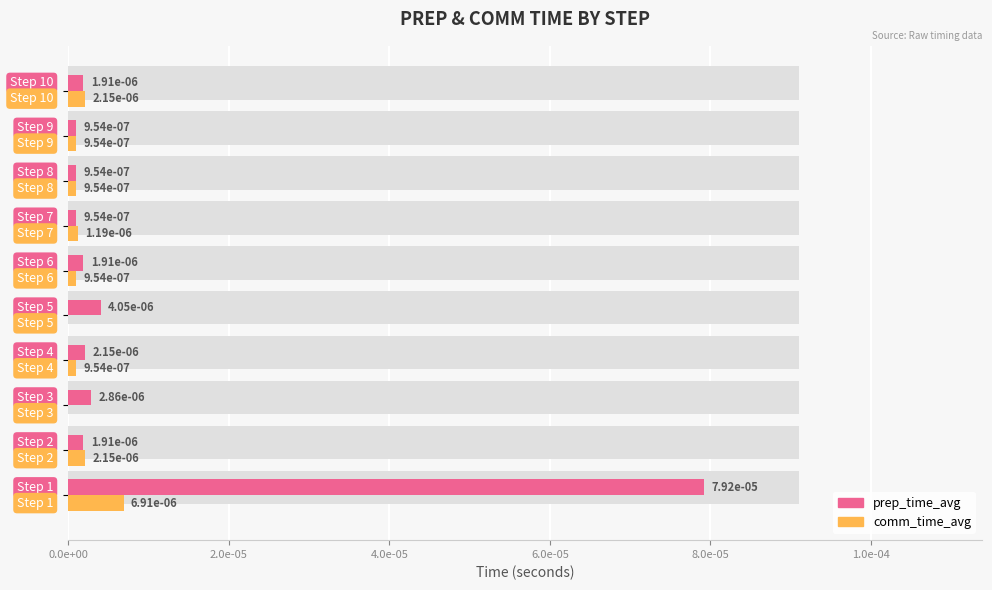

How many bars are there in total?

20